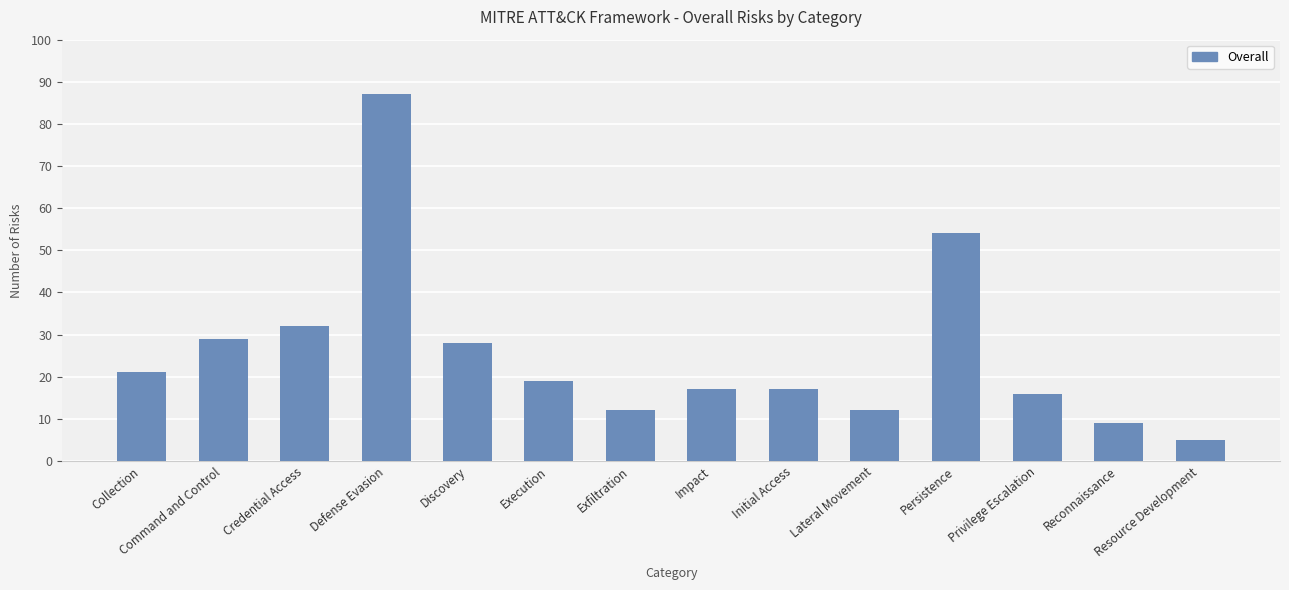

What position from the right is Collection?

14